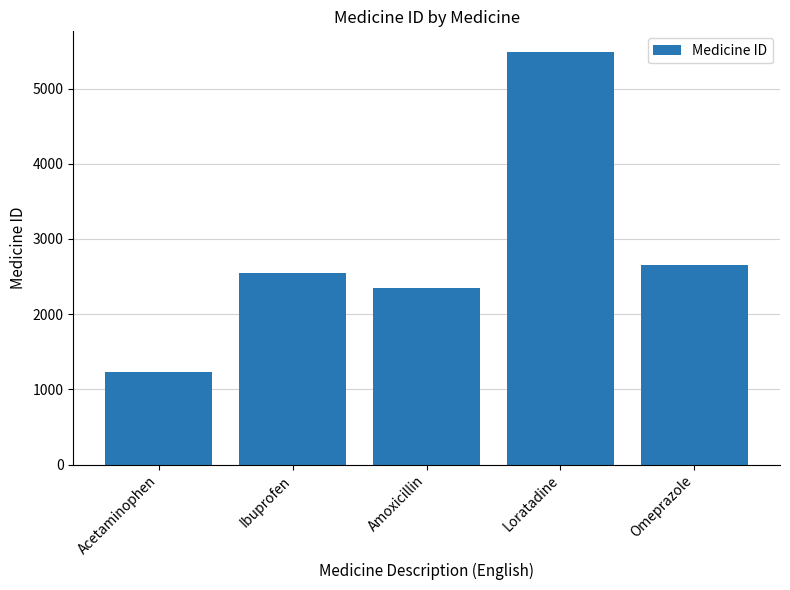

How many series are shown in this chart?

1